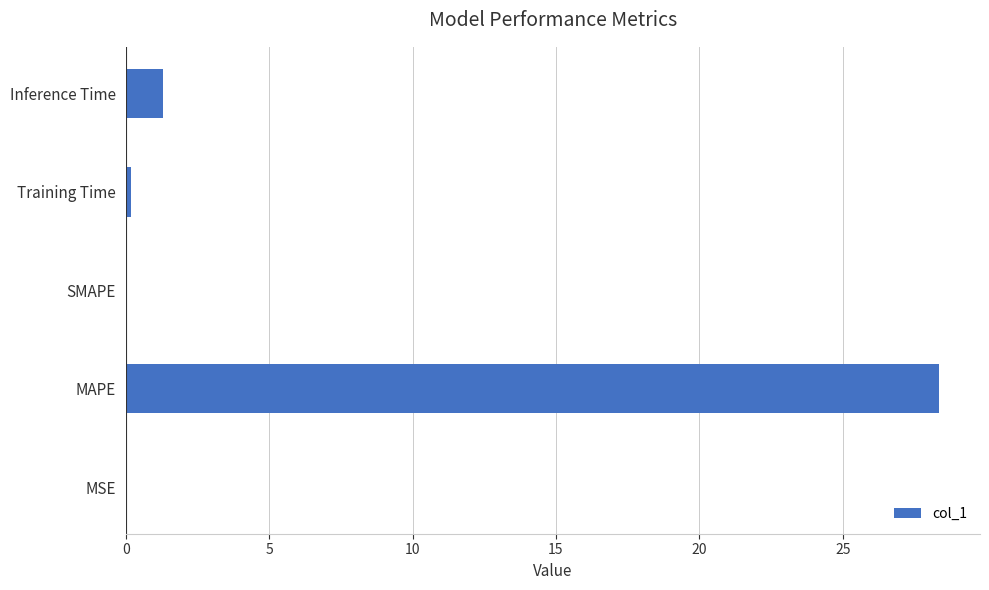

What is the change in value from SMAPE to Inference Time?

+1.3